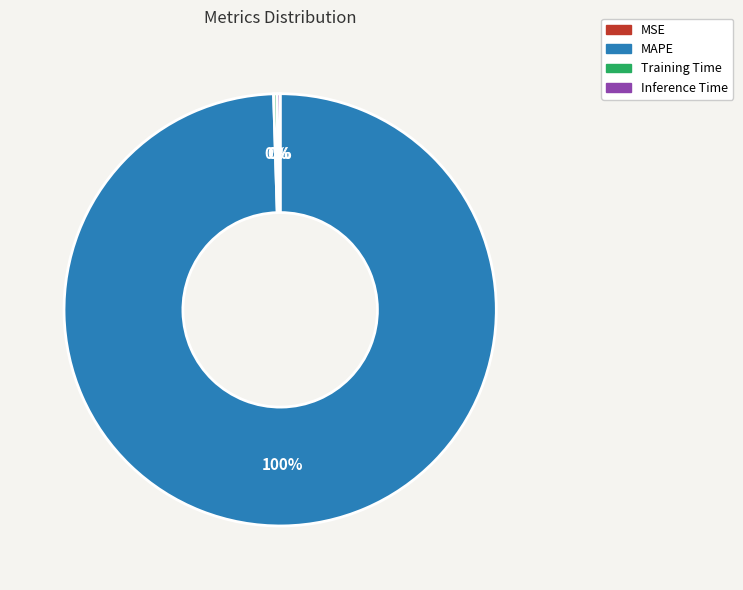

Which slice represents more than half of the pie?

MAPE